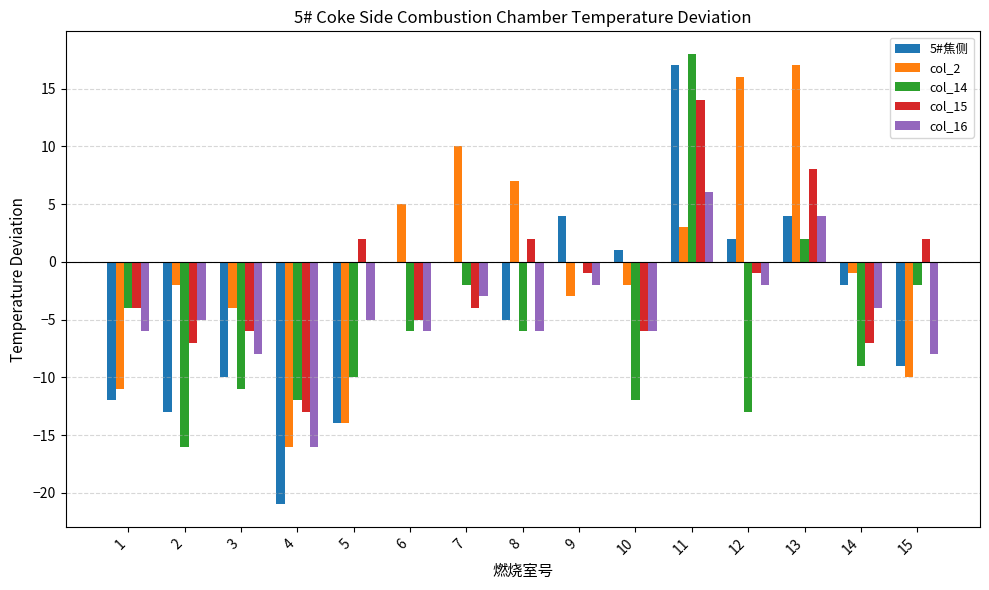

Which series changed the most between 4 and 15?

col_15